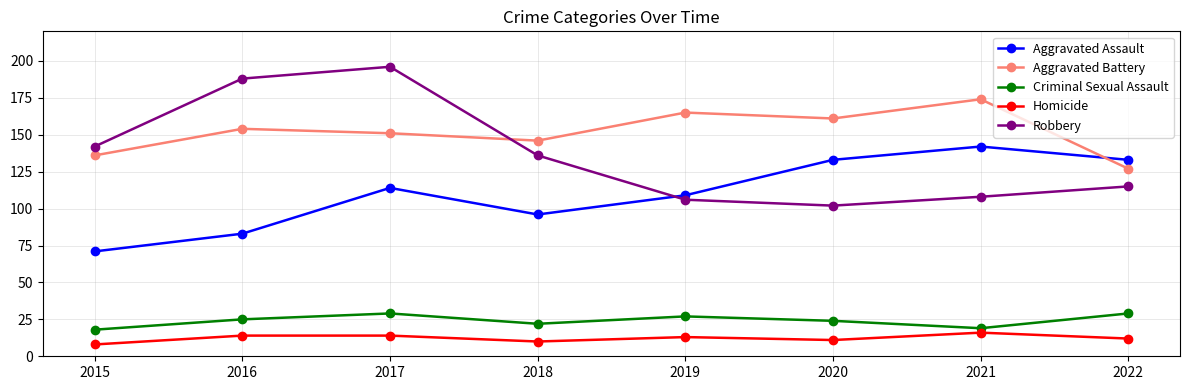

Which series changed the most between 2019 and 2020?

Aggravated Assault